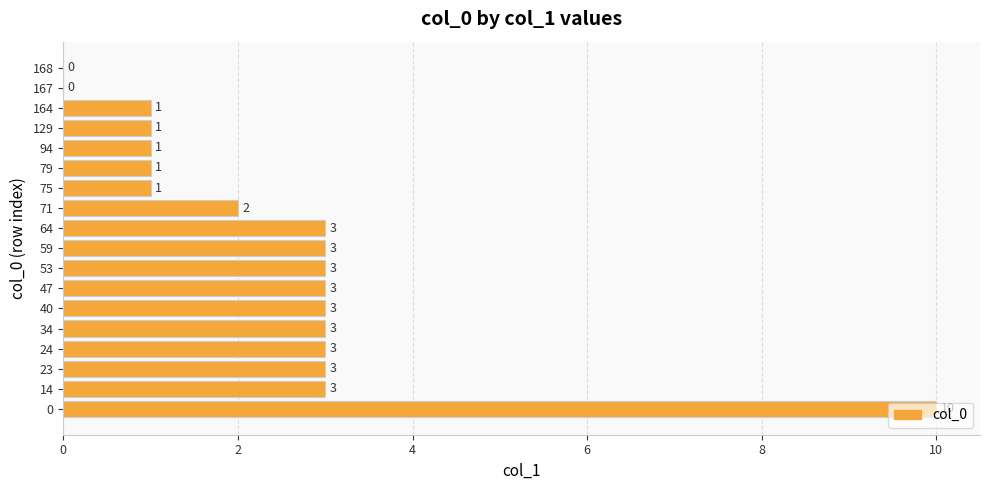

What is the greatest value displayed?

10